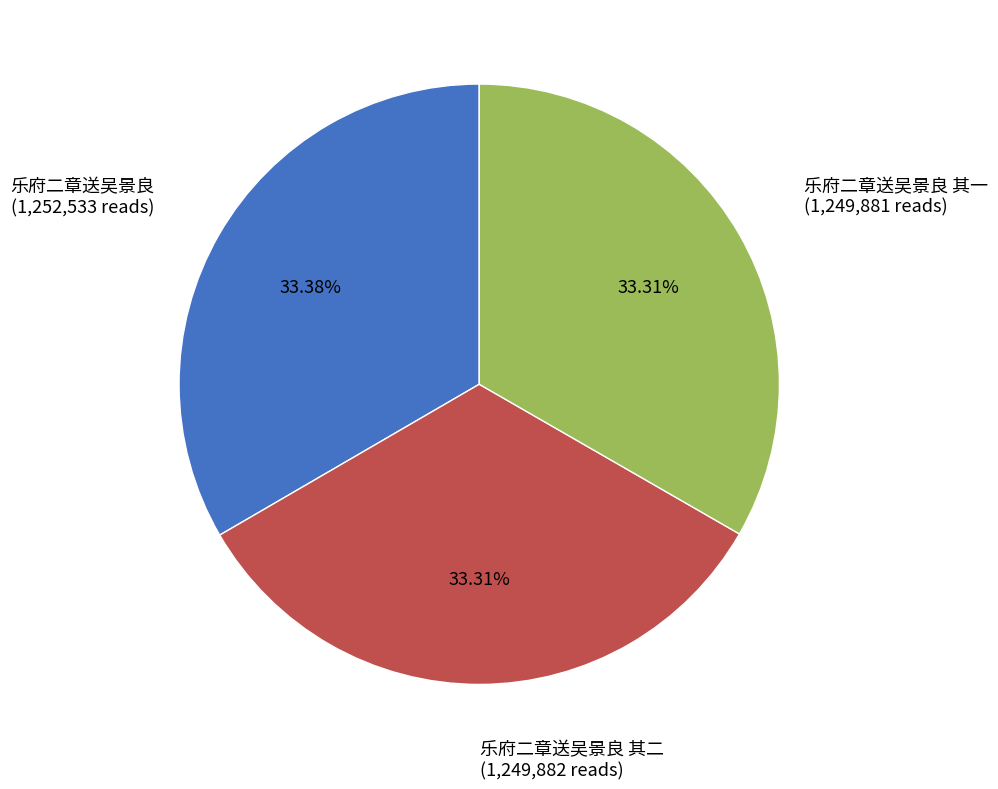

Is there a majority slice in this chart?

No